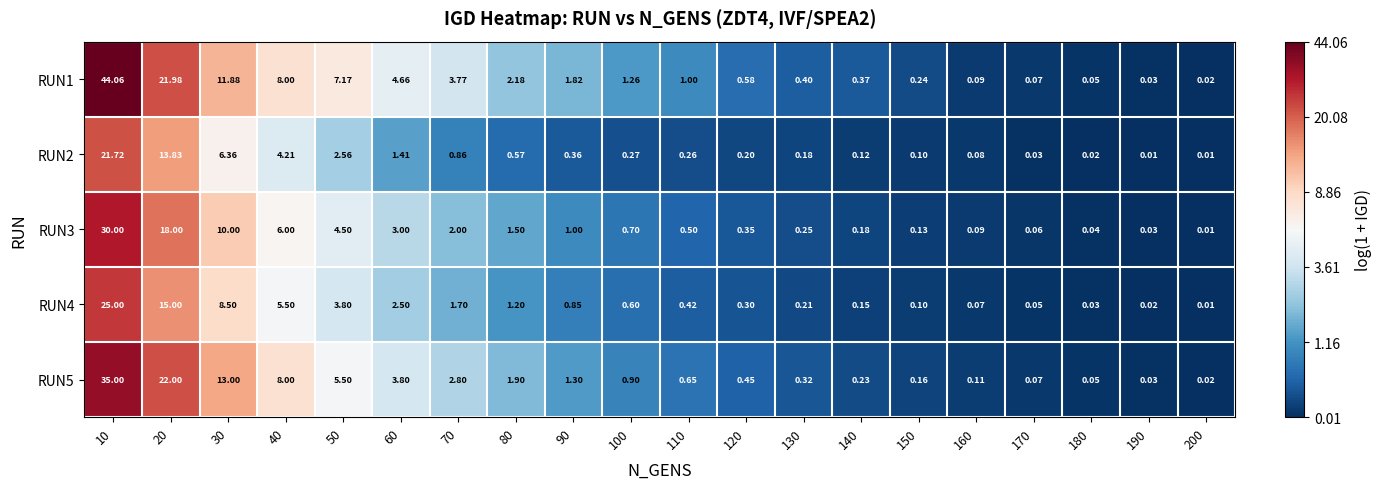

Which series has the largest range (max minus min)?

RUN1